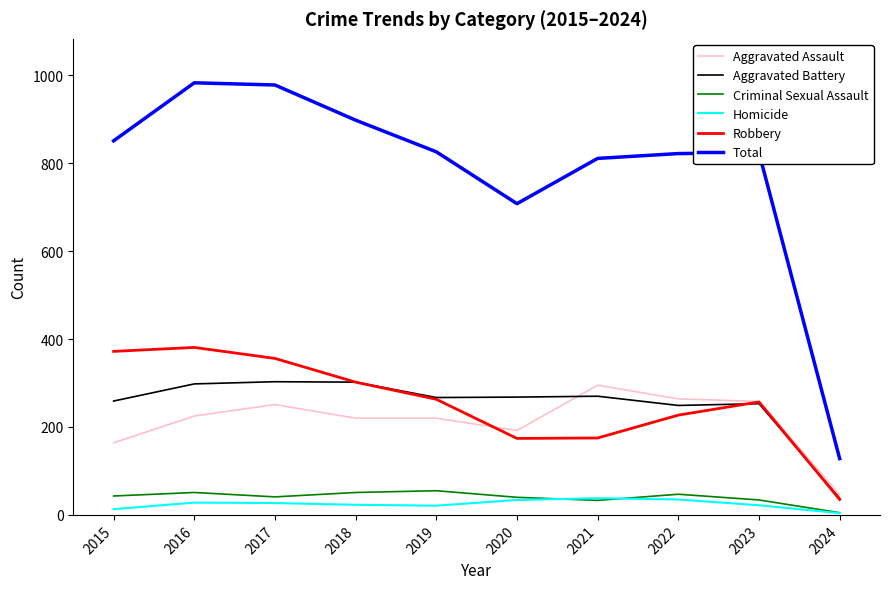

What is the difference between the maximum and minimum values in the Homicide series?

34